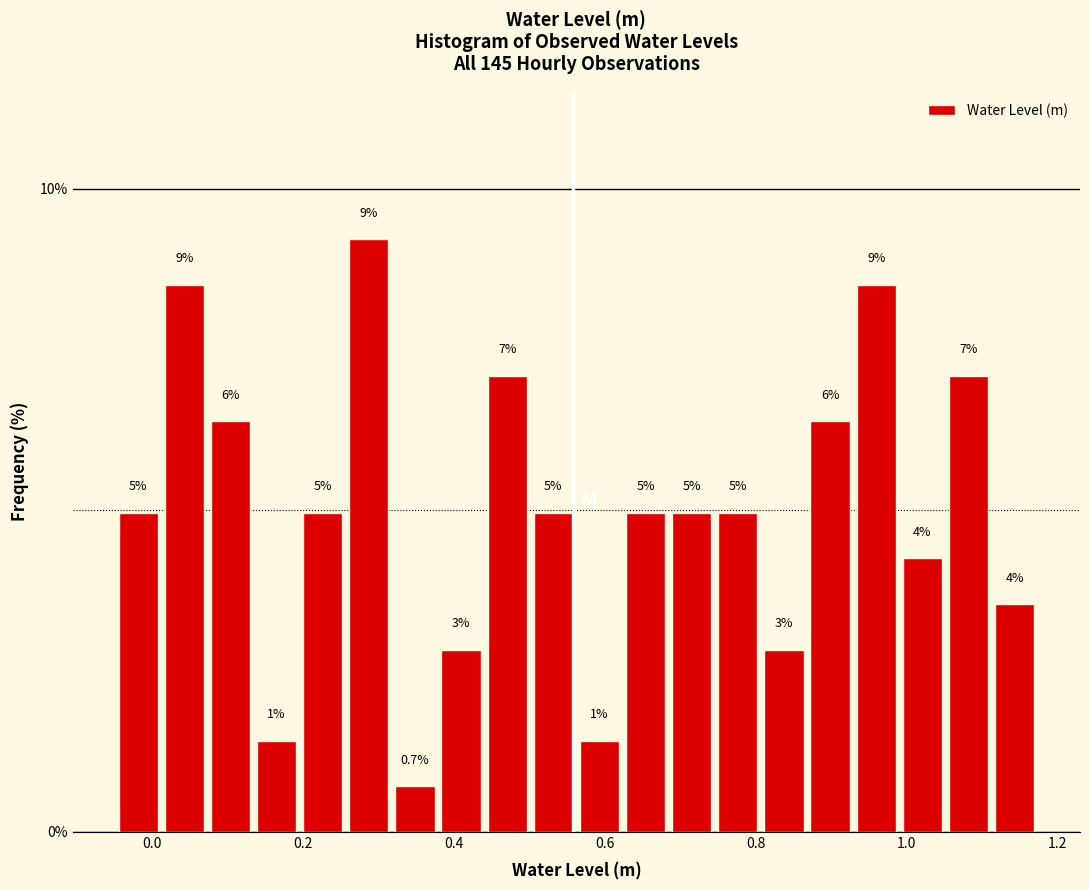

Around what value on the x-axis is the tallest bar? Give the approximate position of its centre, as read against the axis.

0.28